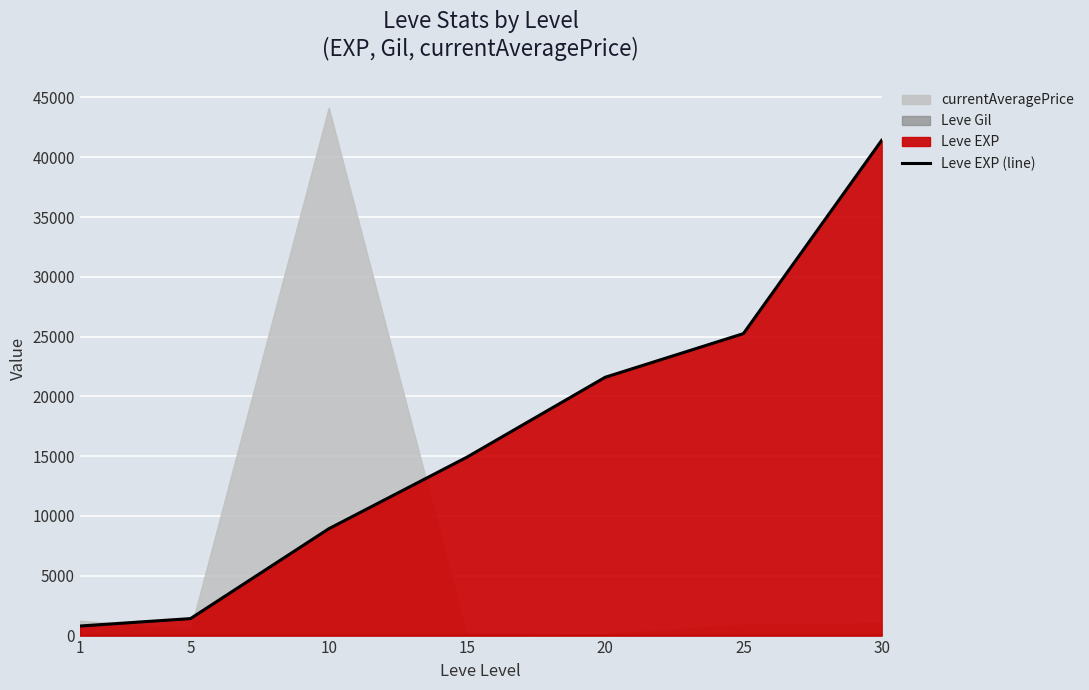

What is the change in value from 5 to 10?

+7510